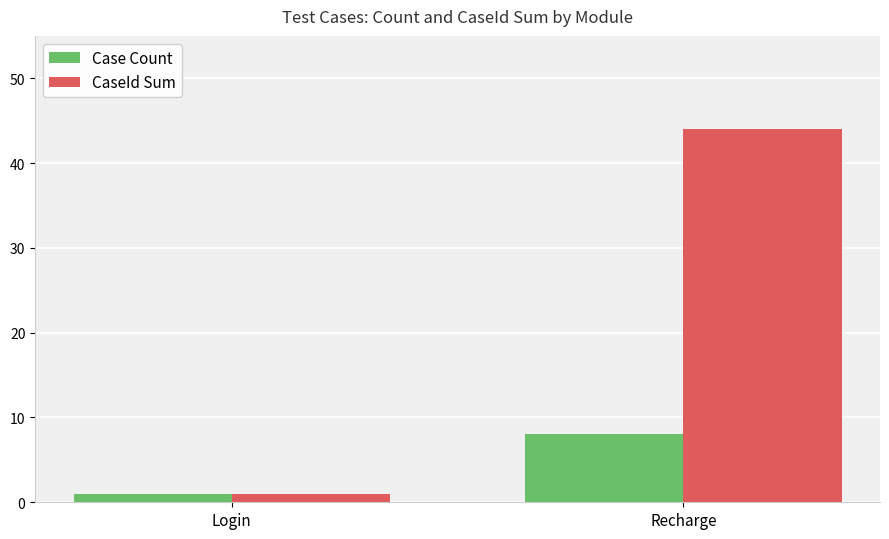

What is the value of the CaseId Sum bar at the 1st from the left?

1